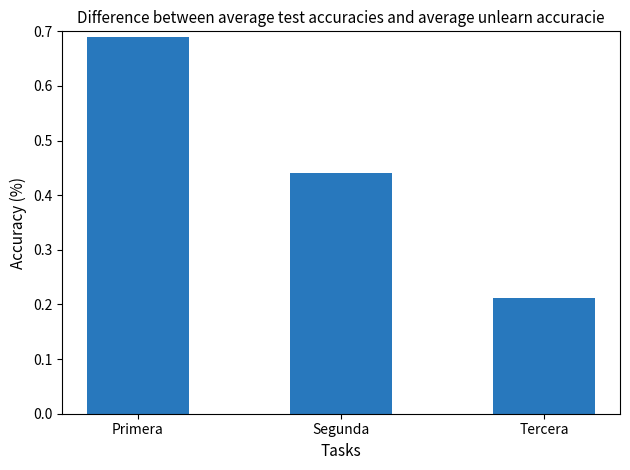

Rank the categories by value from highest to lowest.

Primera, Segunda, Tercera